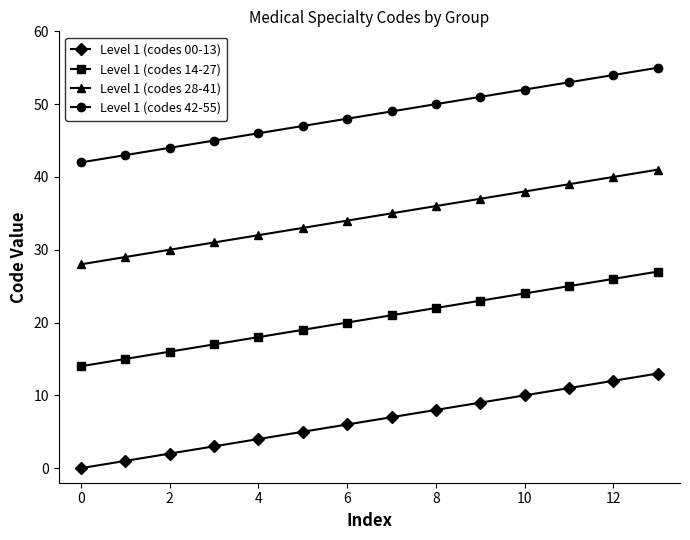

True or false: Level 1 (codes 42-55) and Level 1 (codes 00-13) intersect in this chart.

False